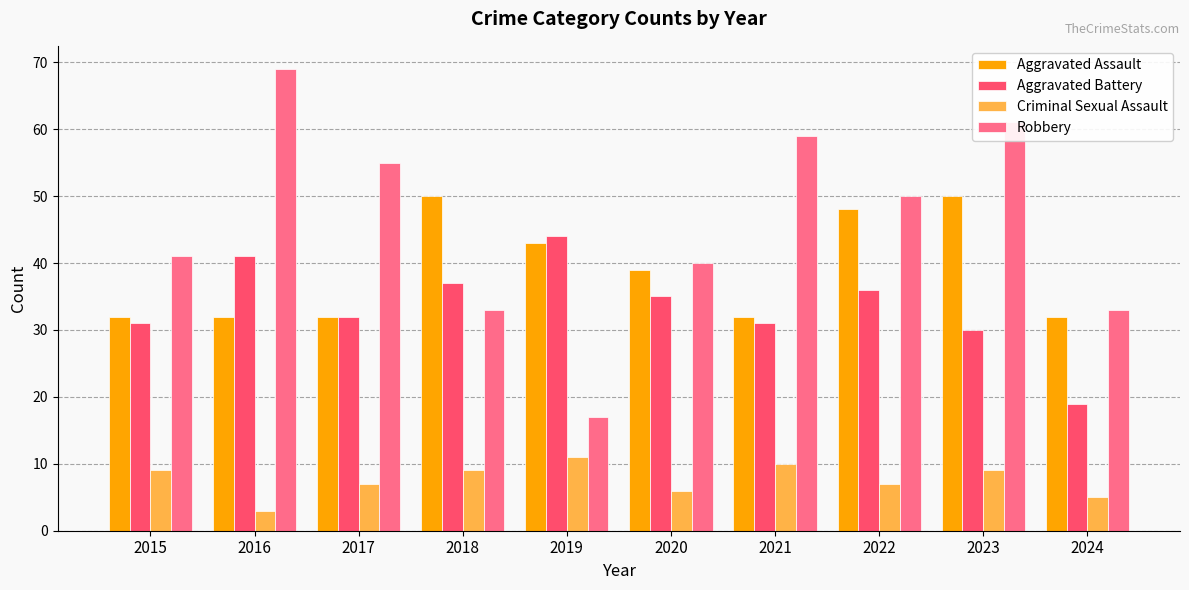

What is the minimum value for Criminal Sexual Assault?

3